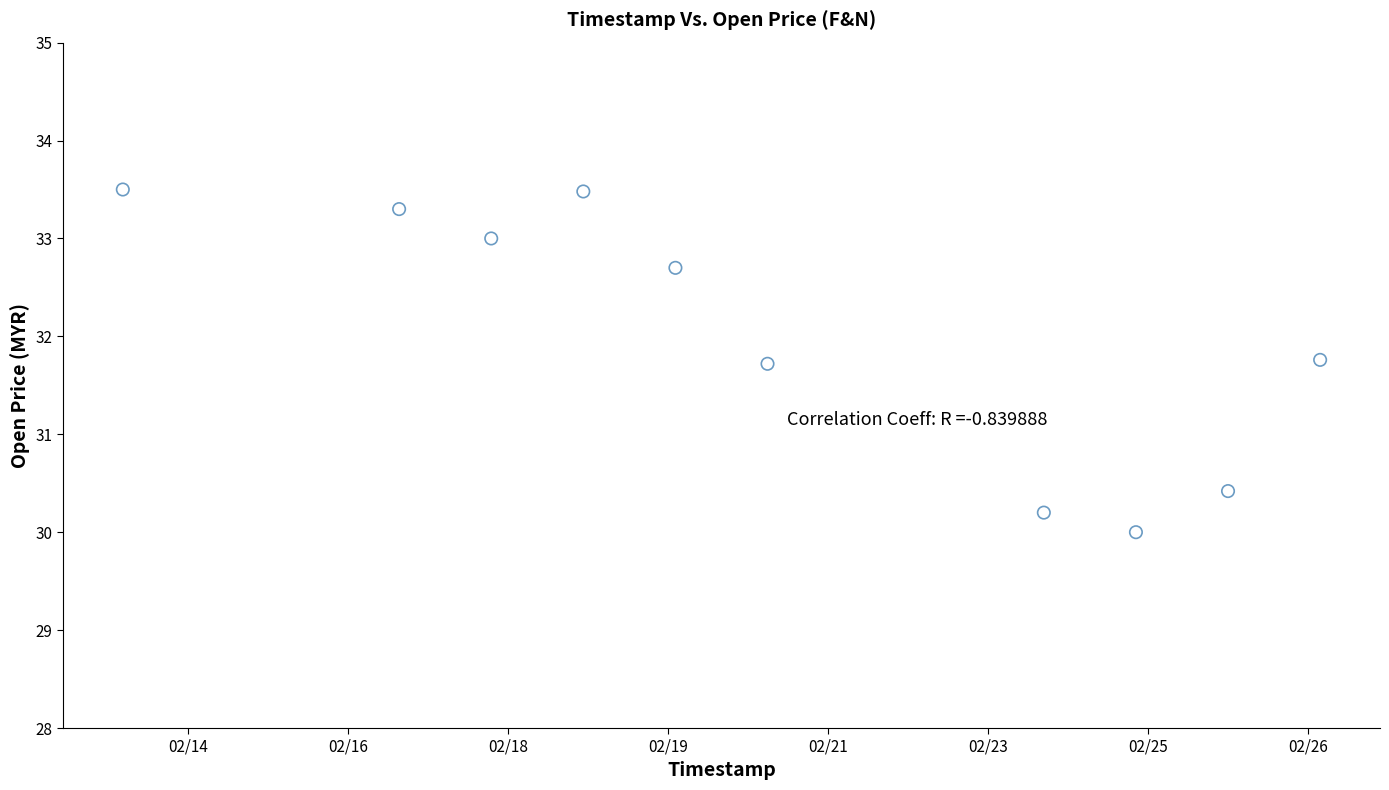

What Y value in the scatter plot is closest to 31?

30.4